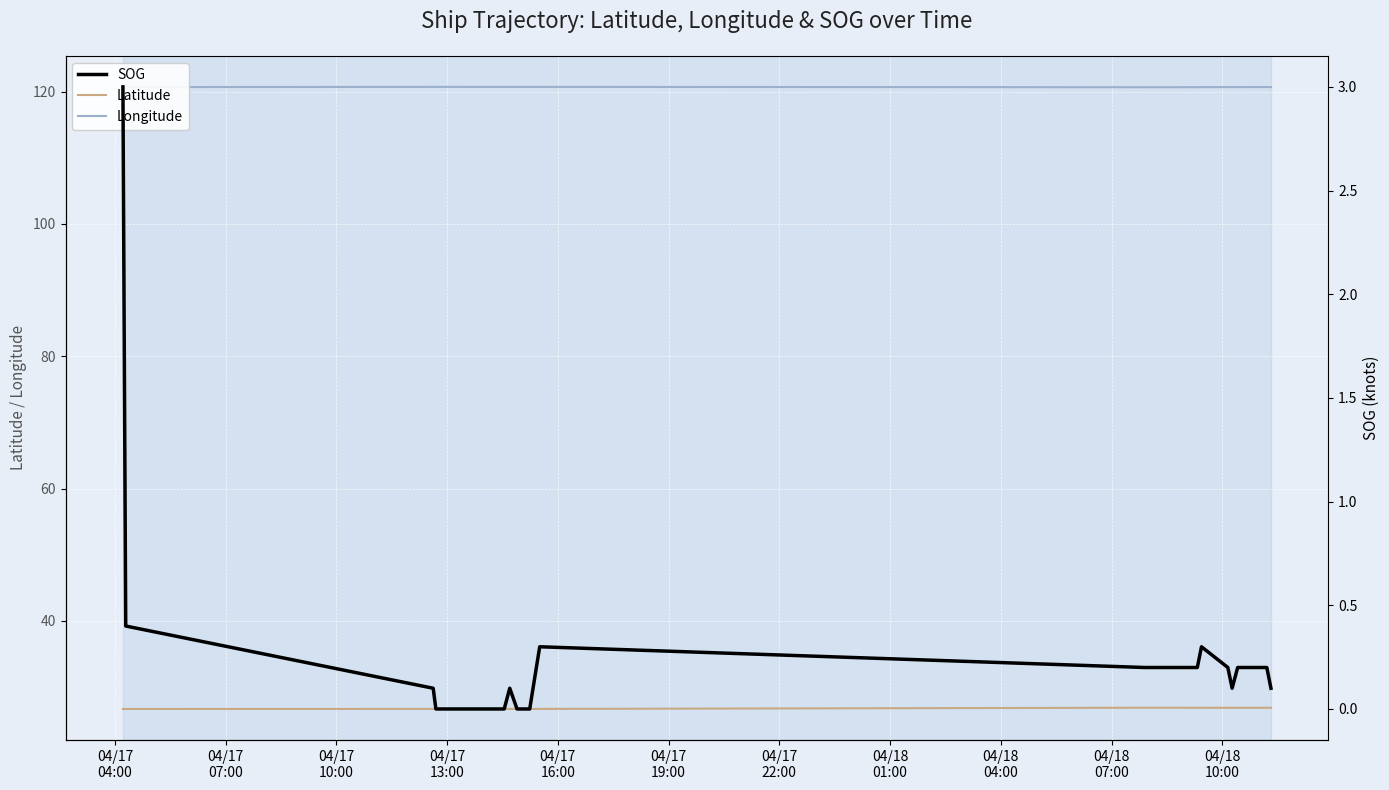

What is the sum of all SOG values?

7.4